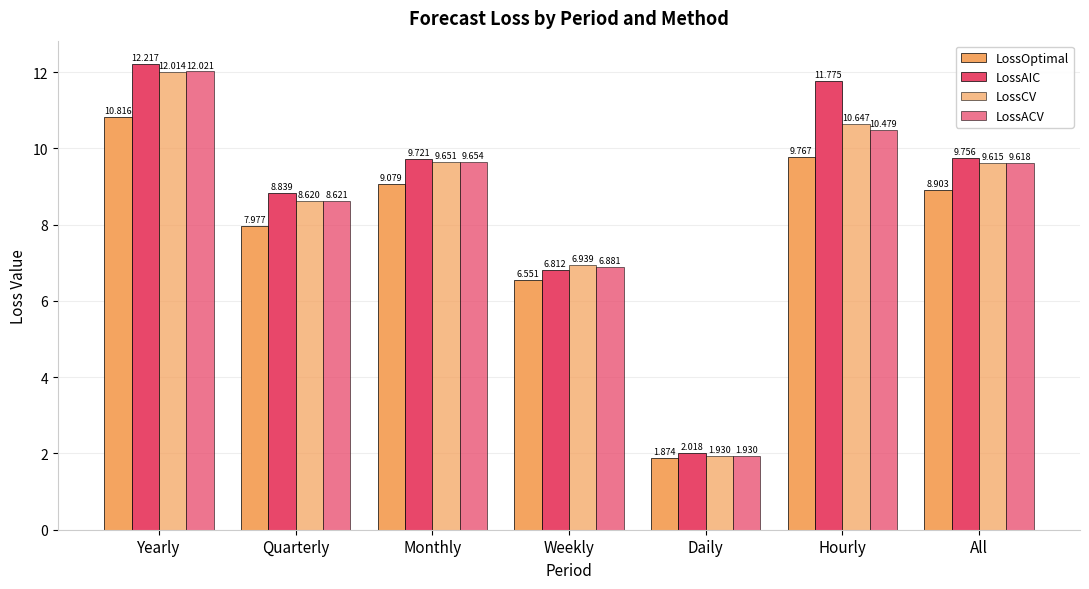

Reading left to right, transcribe all the data shown in this chart.

LossOptimal: Yearly=10.8	Quarterly=8.0	Monthly=9.1	Weekly=6.6	Daily=1.9	Hourly=9.8	All=8.9
LossAIC: Yearly=12.2	Quarterly=8.8	Monthly=9.7	Weekly=6.8	Daily=2.0	Hourly=11.8	All=9.8
LossCV: Yearly=12.0	Quarterly=8.6	Monthly=9.7	Weekly=6.9	Daily=1.9	Hourly=10.6	All=9.6
LossACV: Yearly=12.0	Quarterly=8.6	Monthly=9.7	Weekly=6.9	Daily=1.9	Hourly=10.5	All=9.6